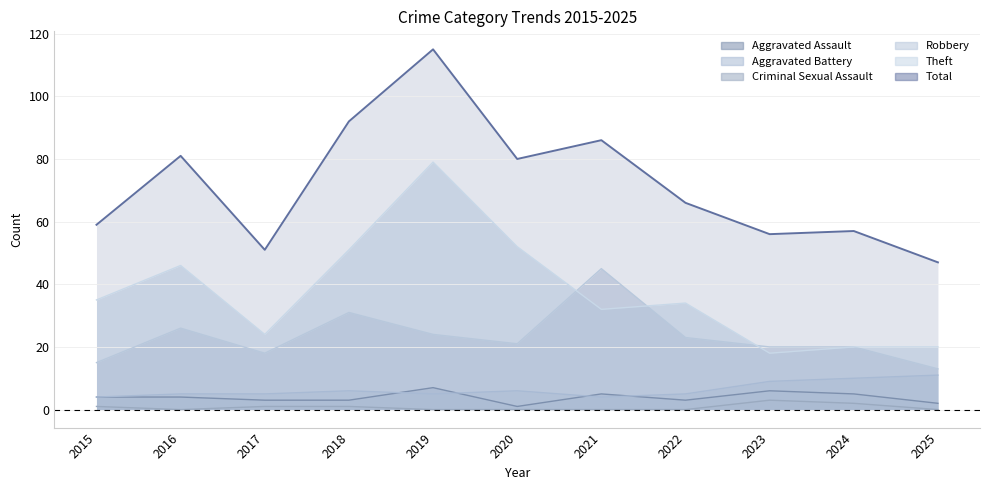

List the series in order of their peak value, highest first.

Total, Theft, Robbery, Aggravated Battery, Aggravated Assault, Criminal Sexual Assault